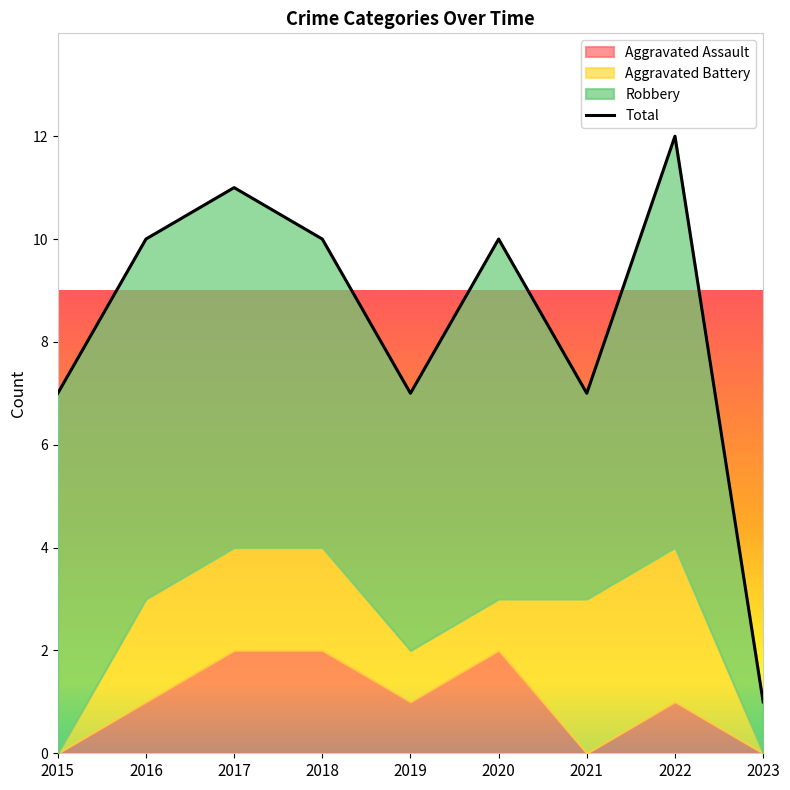

Where is the first local minimum for Aggravated Assault?

2019